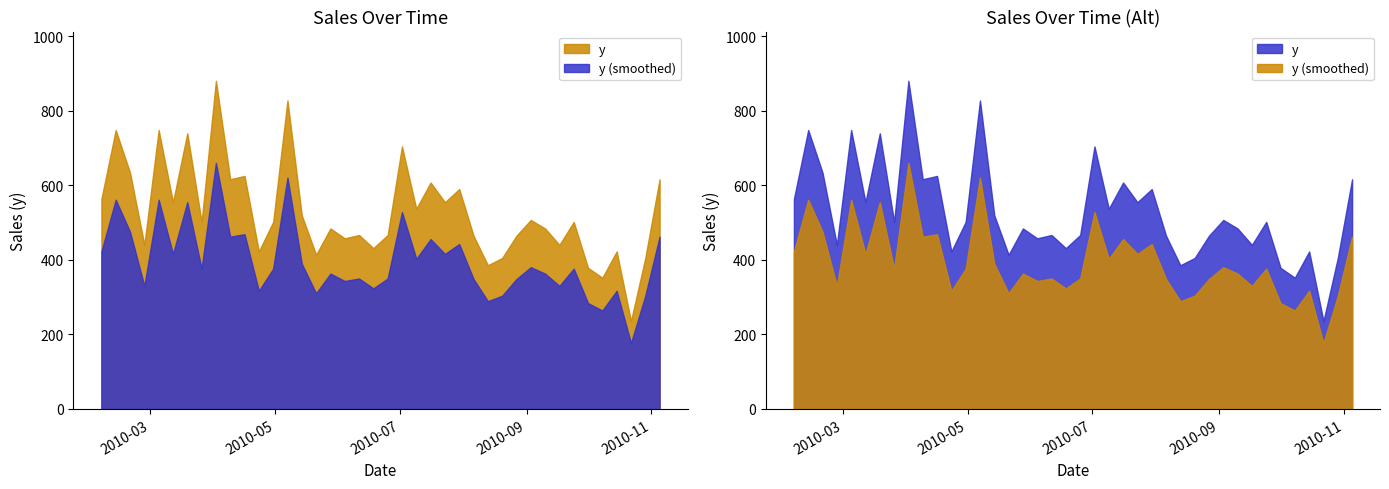

How many values are below 501?

19